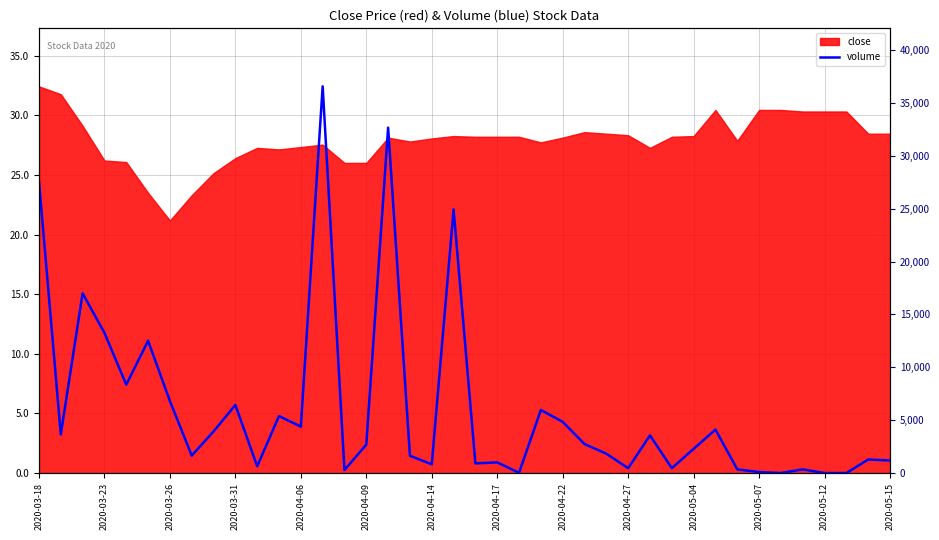

How many values are above zero?

37